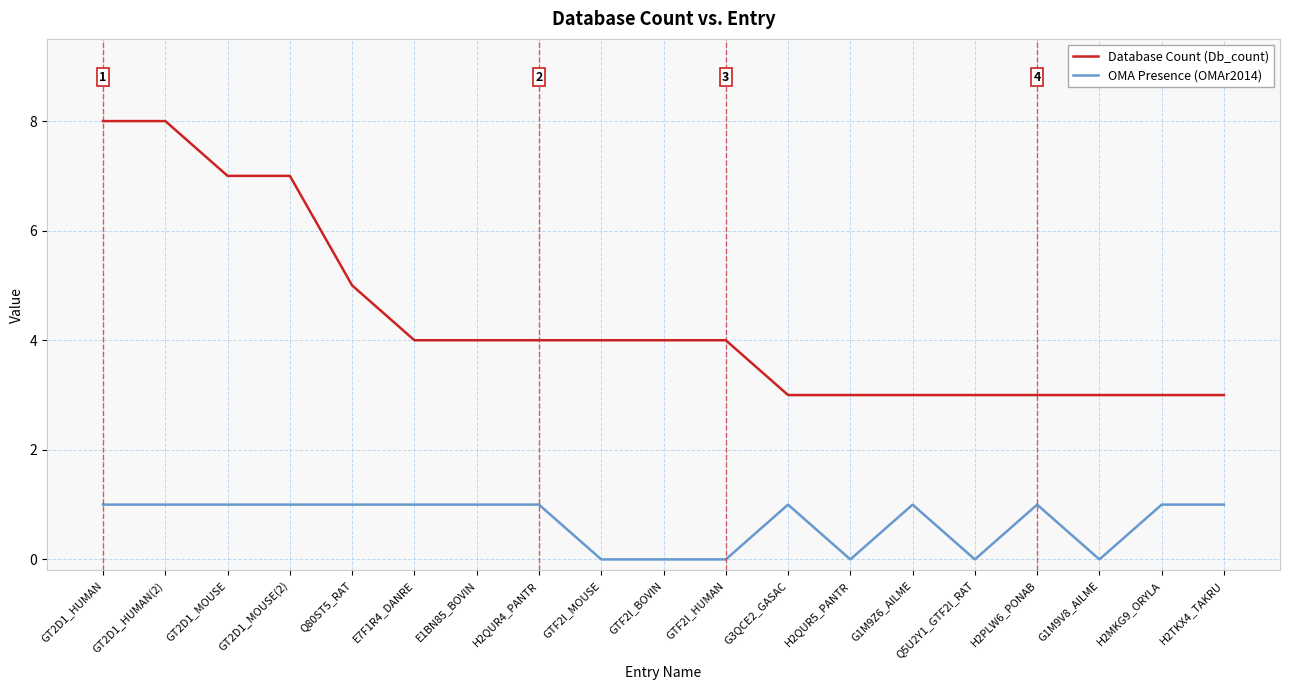

At GT2D1_HUMAN, list the series in order from smallest to largest.

OMA Presence (OMAr2014), Database Count (Db_count)